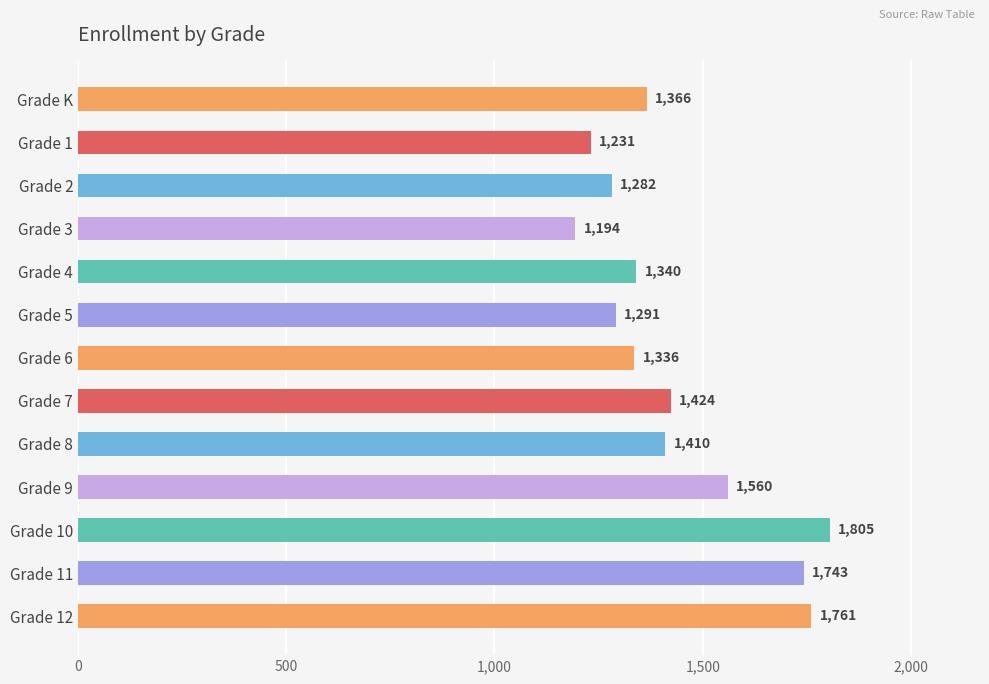

Between Grade 2 and Grade 6, which is larger?

Grade 6